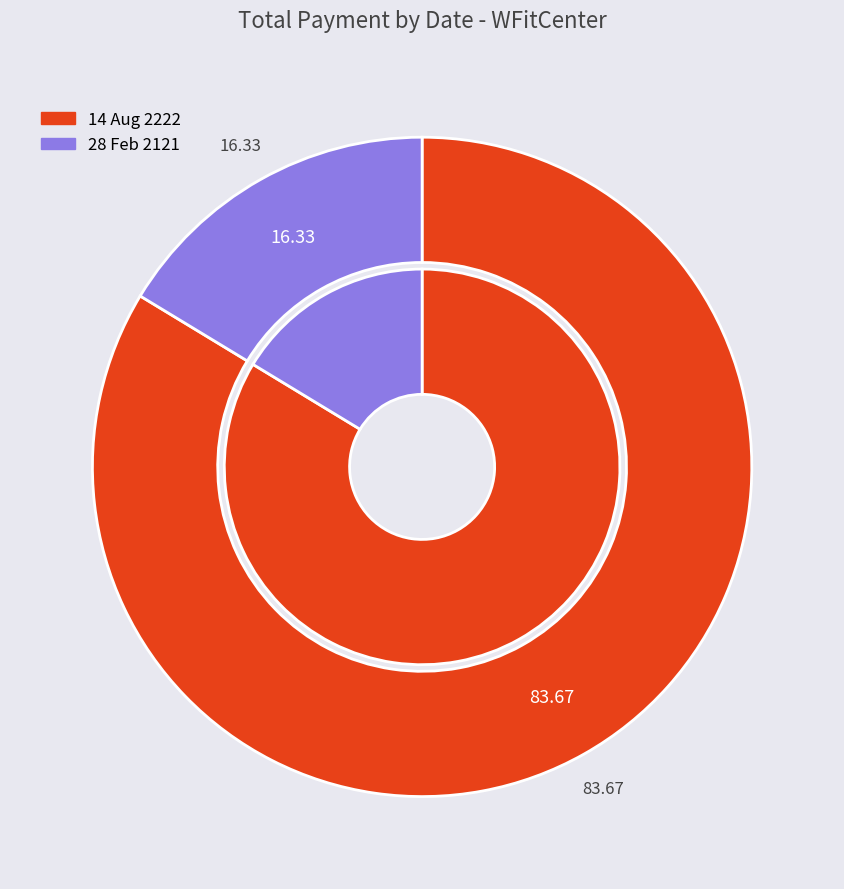

To the nearest percent, what is the average slice percentage?

50%